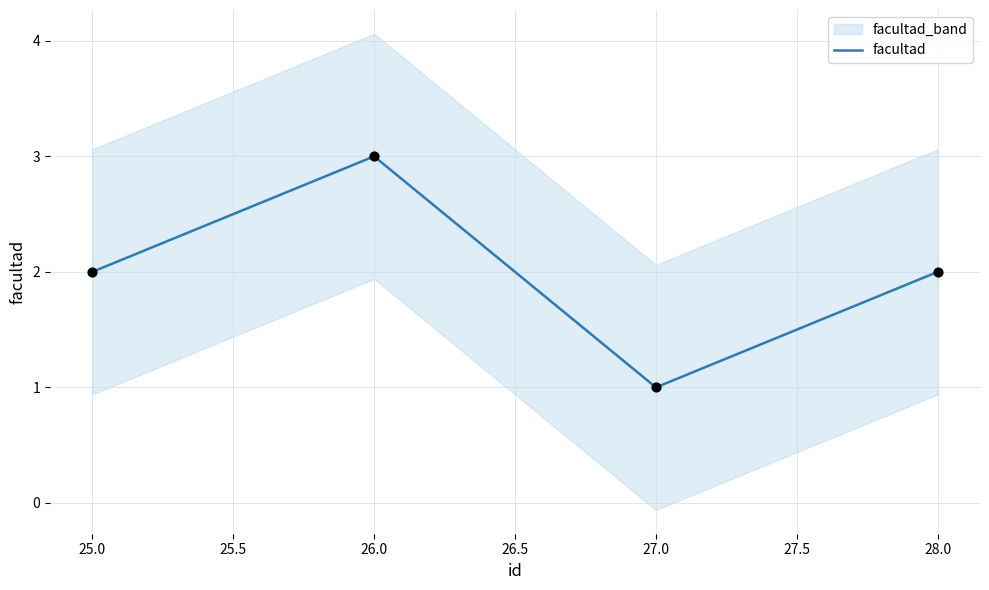

True or false: facultad has more than 0 interior local peaks.

True